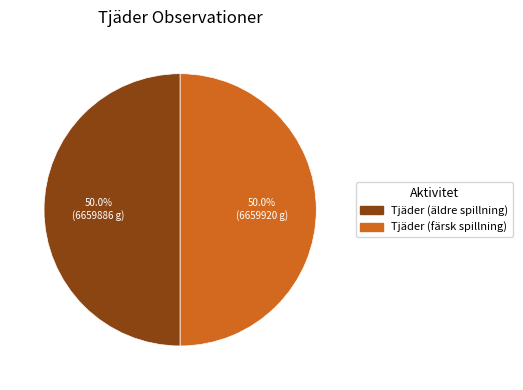

What percentage is the Tjäder (färsk spillning) slice, to the nearest percent?

50%